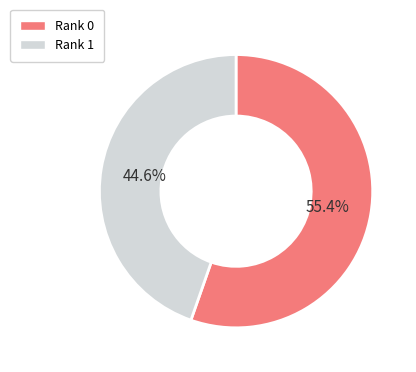

What is the largest slice in the pie chart?

Rank 0